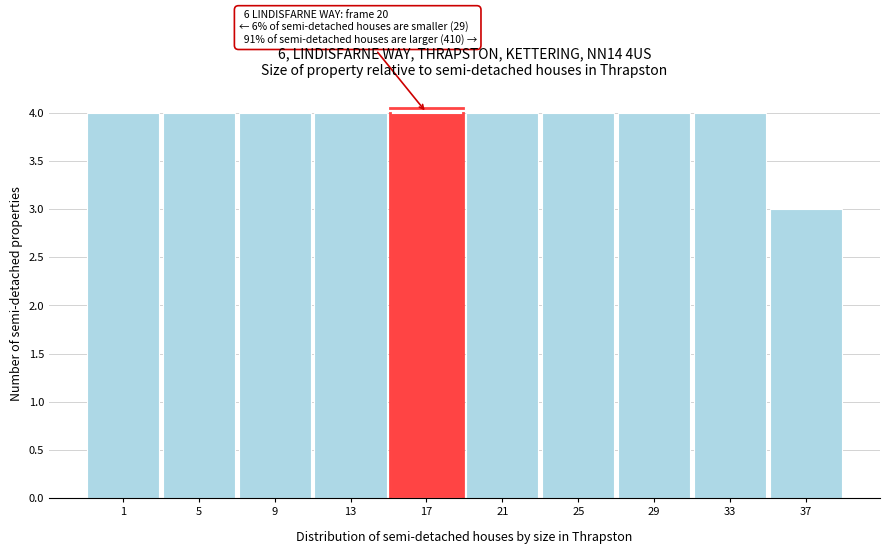

Reading right to left, transcribe all the data shown in this chart.

3	4	4	4	4	4	4	4	4	4